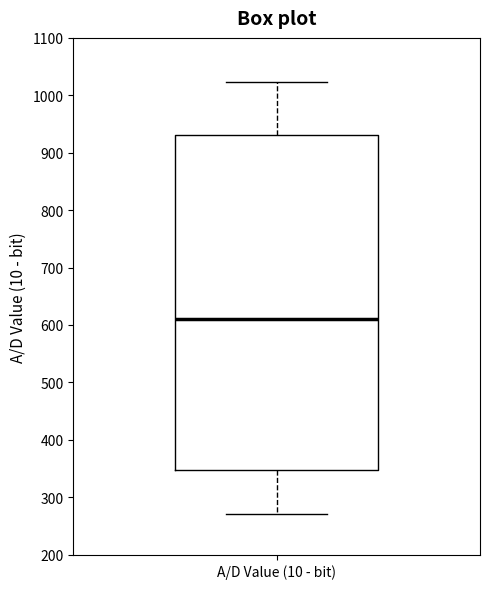

Where is the upper edge of the box for A/D Value (10 - bit) on the y-axis? The values are not printed on the chart, so give them approximately, as read against the axis.

930